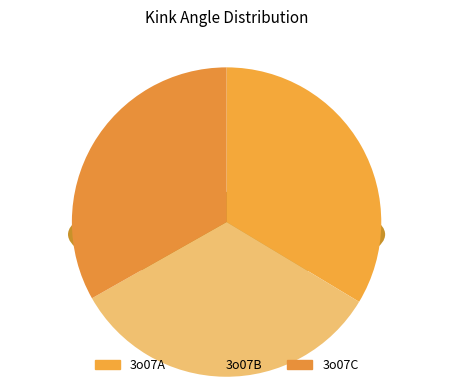

Which category has the smallest portion of the pie?

3o07B